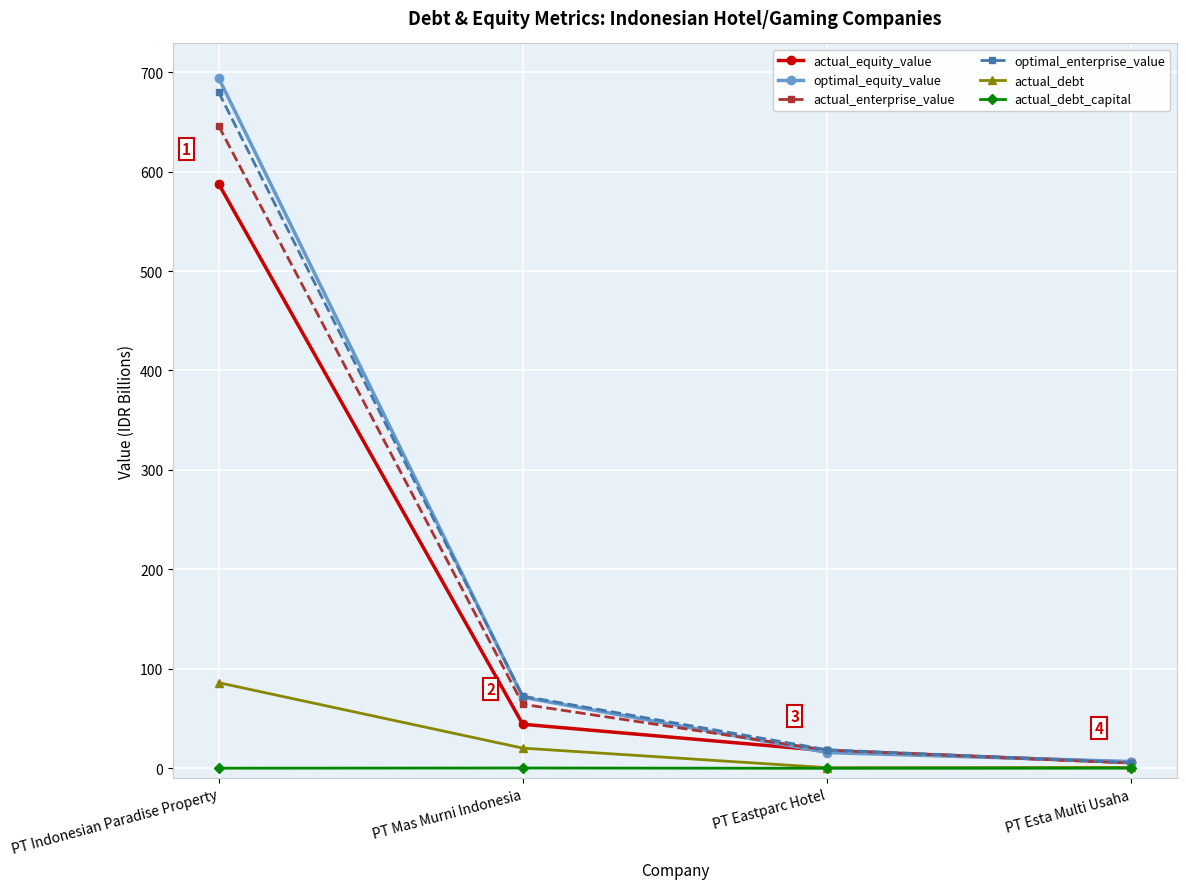

How many series are shown in this chart?

6